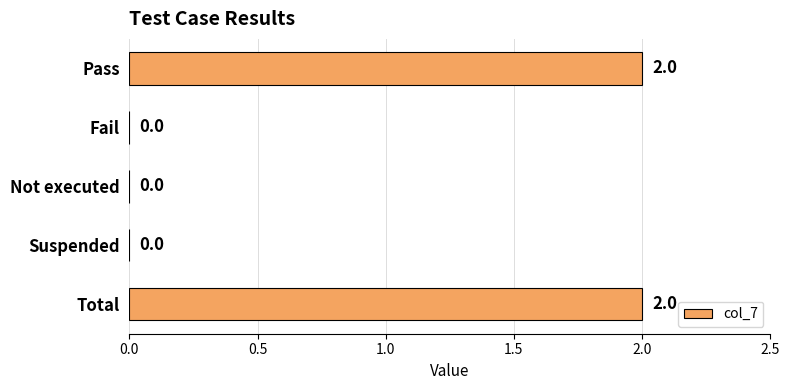

Which has a higher value, Total or Suspended?

Total